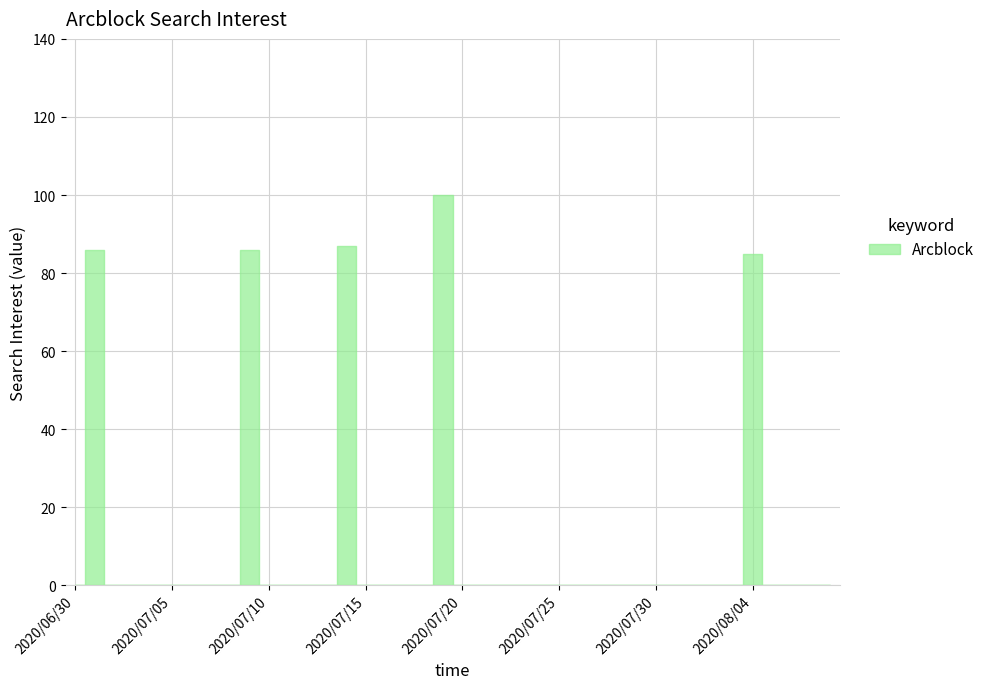

What is the label of the 4th point from the left?

2020/07/03